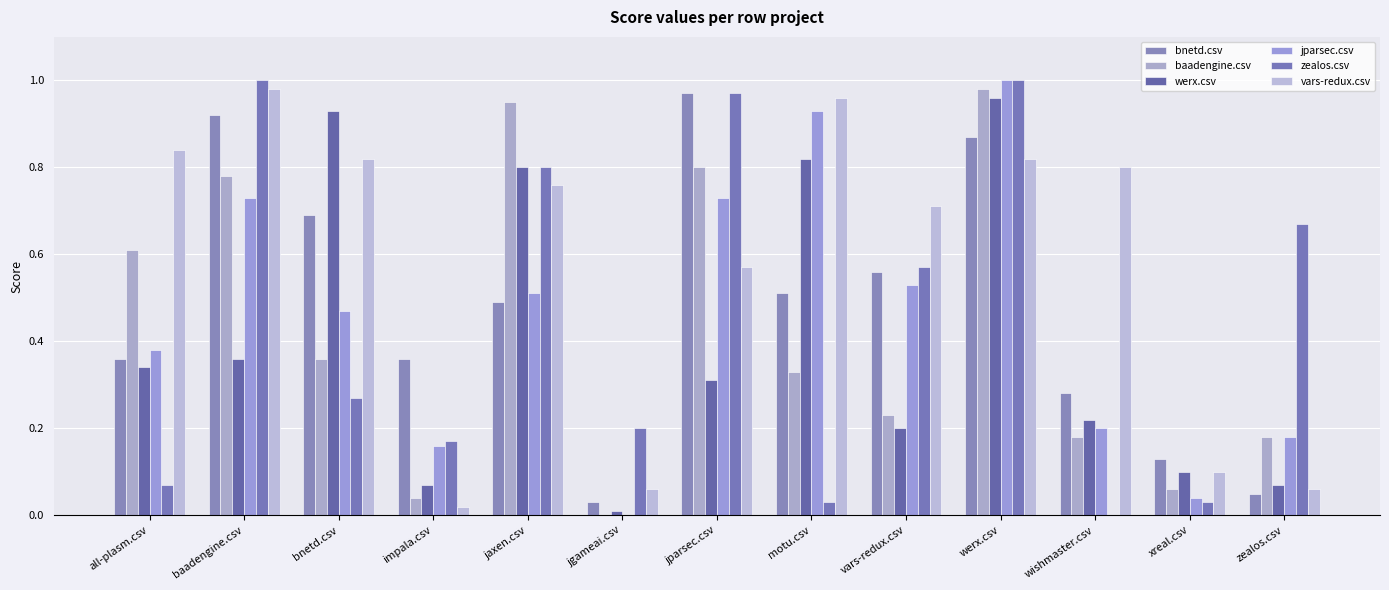

Is it true that bnetd.csv equals 0.0 at zealos.csv?

False